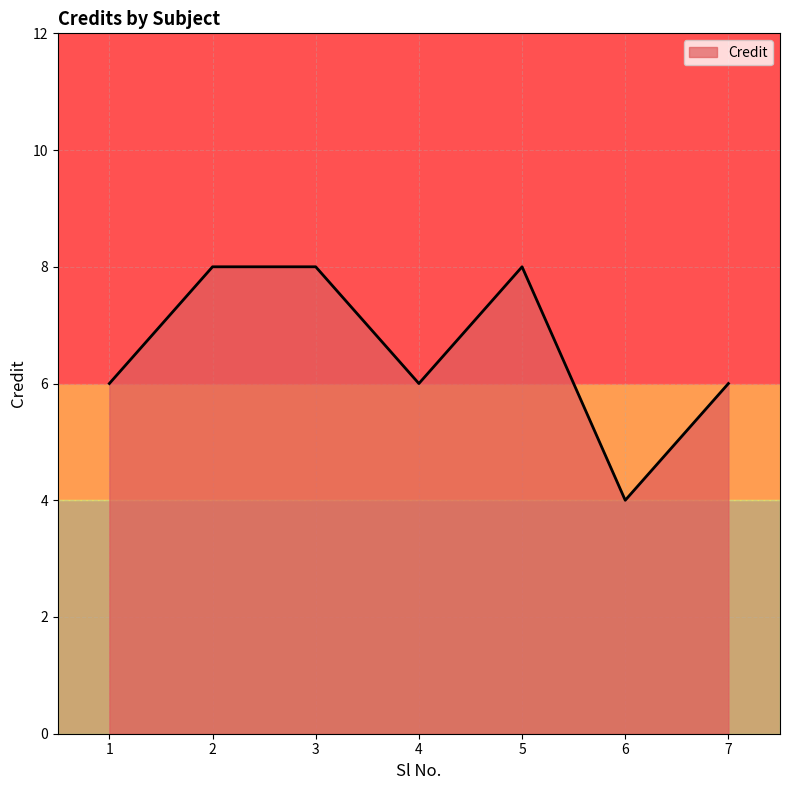

Which label corresponds to the smallest value in the chart?

6